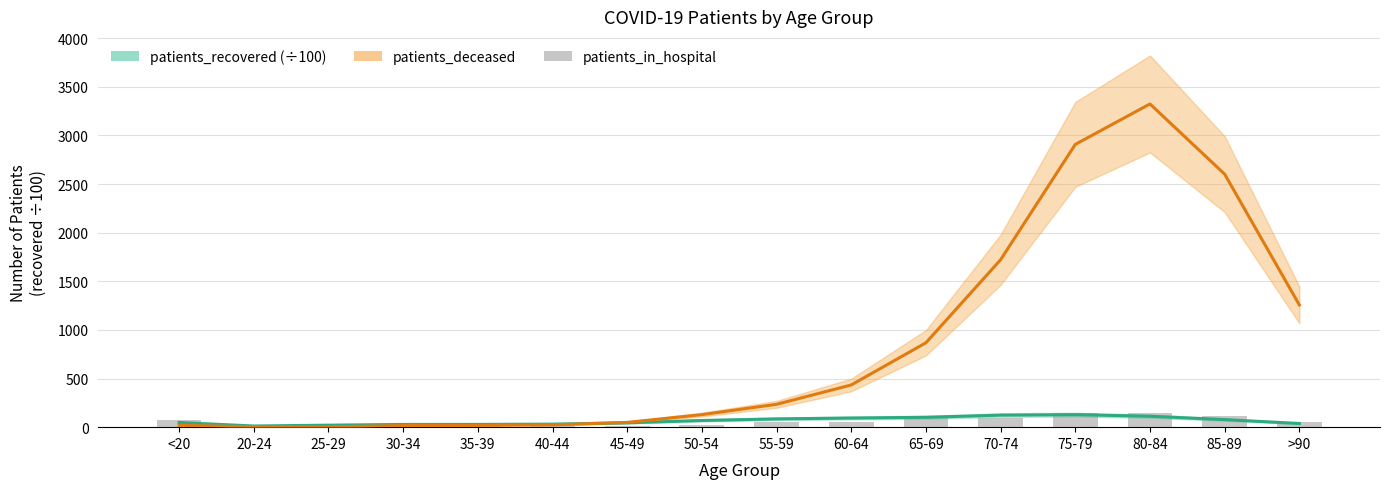

At 60-64, list the series in order from smallest to largest.

patients_in_hospital, patients_recovered (÷100), patients_deceased